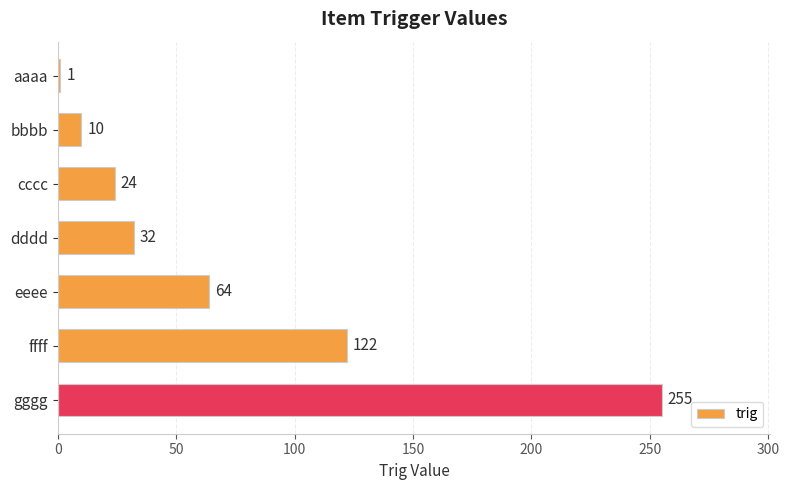

What is the label of the 5th bar from the bottom?

cccc